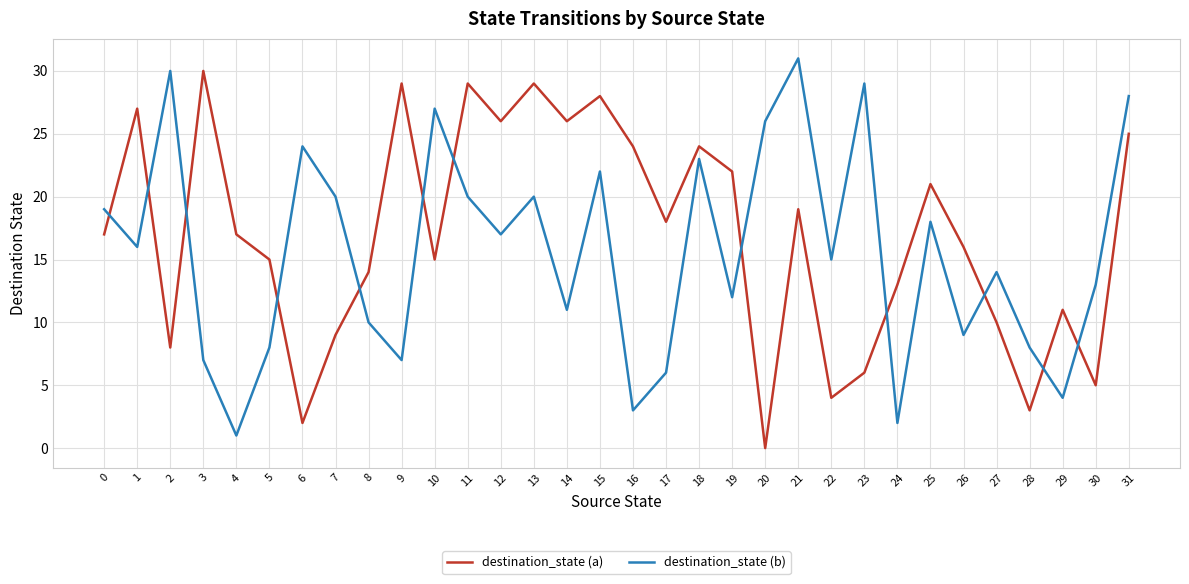

At 5, list the series in order from smallest to largest.

destination_state (b), destination_state (a)